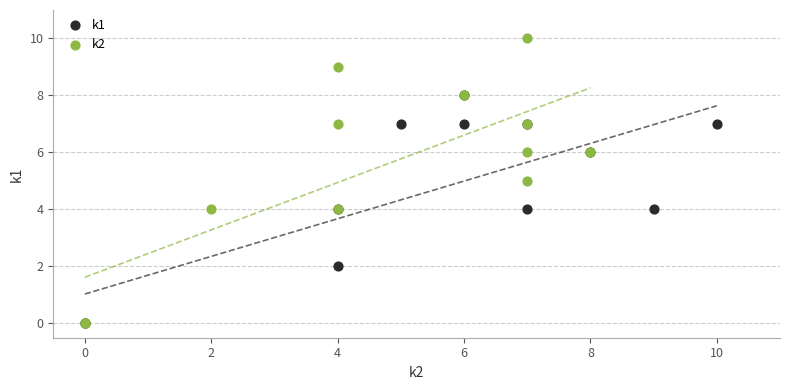

Which series has the largest Y range (max minus min)?

k2